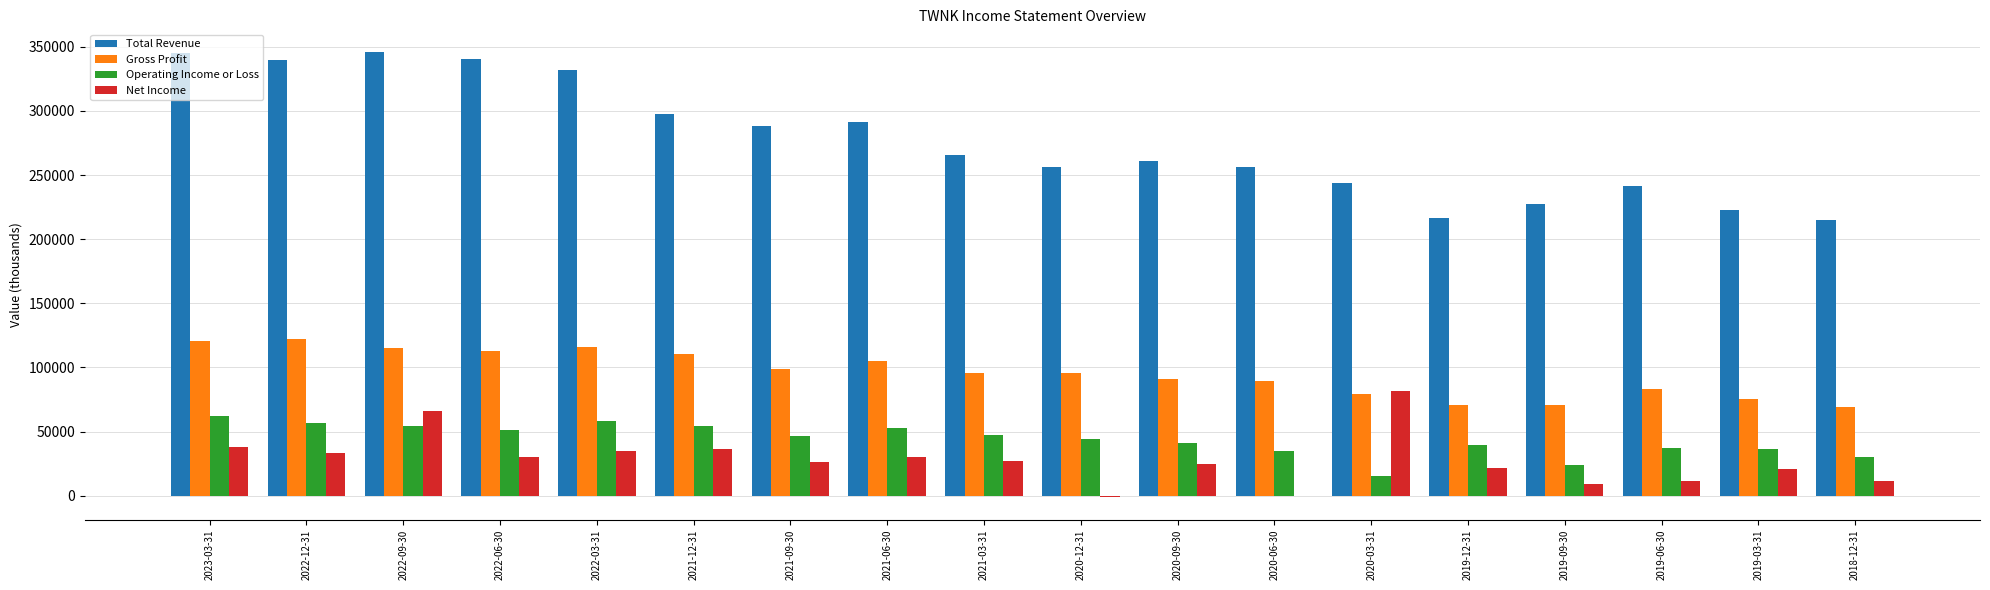

What is the difference between the Gross Profit values at 2023-03-31 and 2019-06-30?

37200